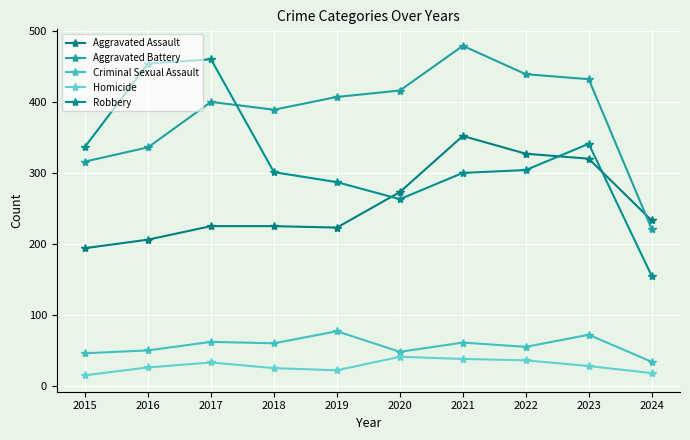

What is the difference between the maximum and minimum values in the Robbery series?

305